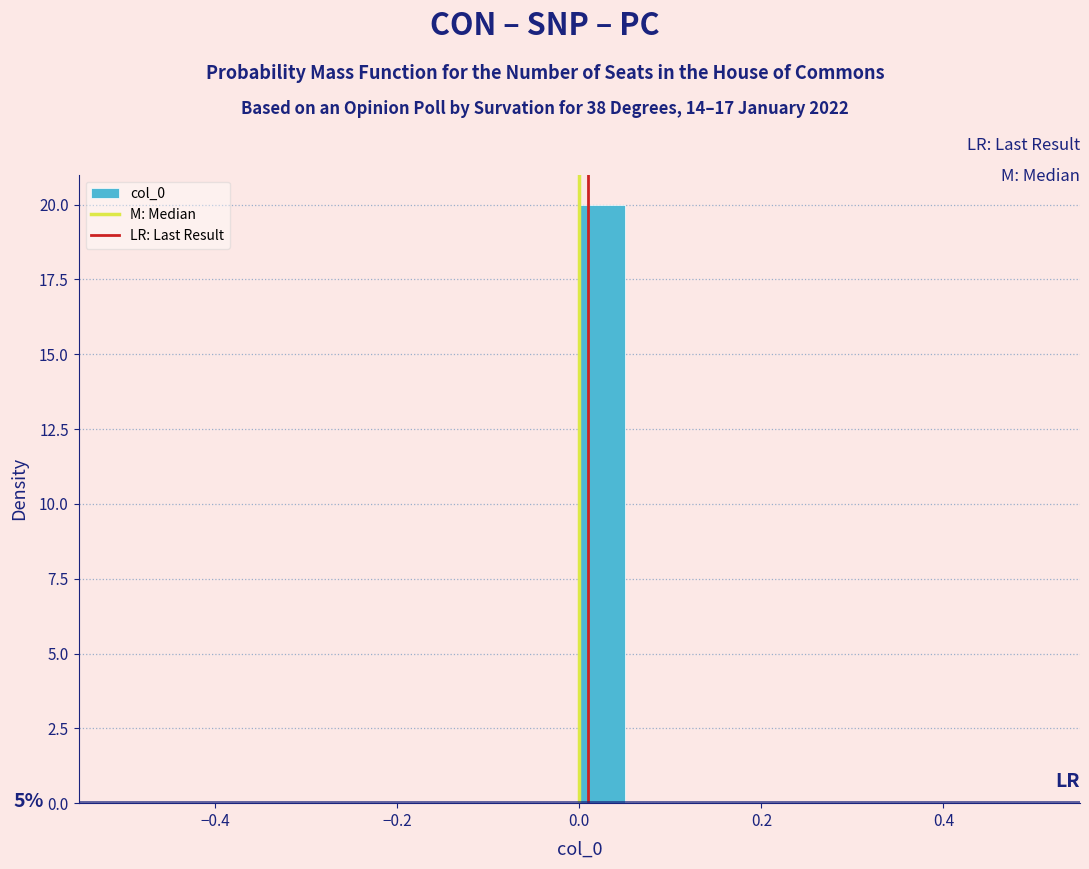

Around what value on the x-axis is the tallest bar? Give the approximate position of its centre, as read against the axis.

0.02